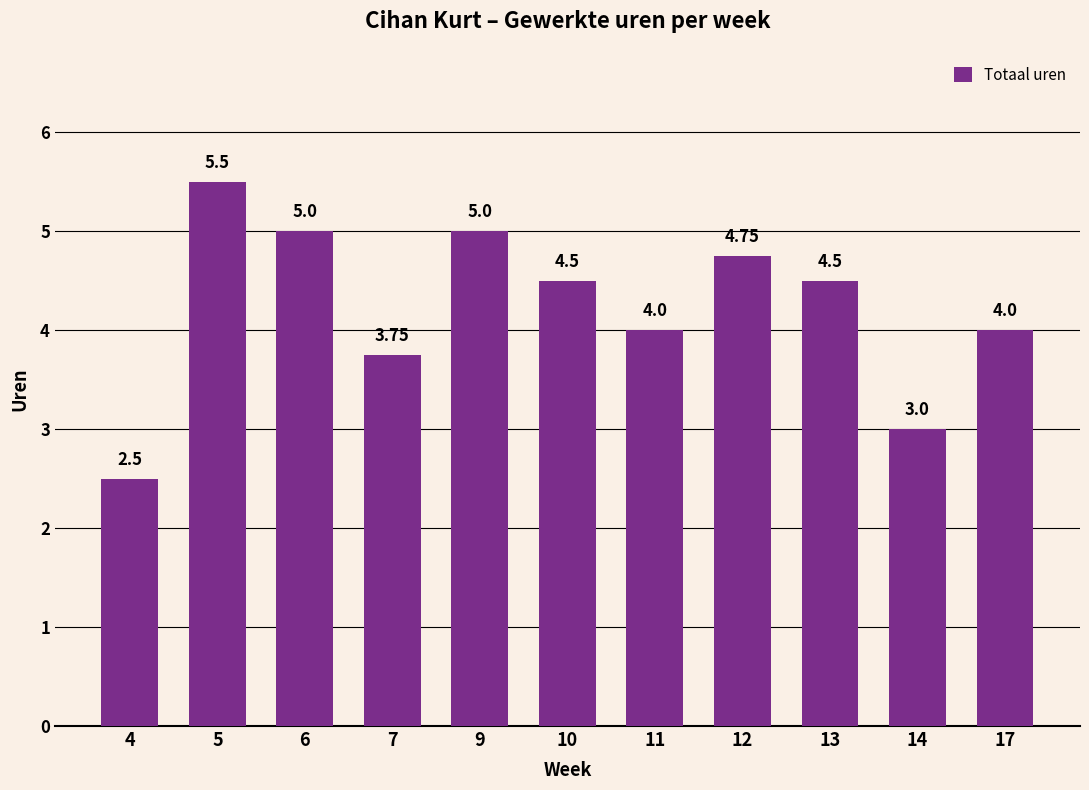

What is the difference between the values at 6 and 14?

2.0